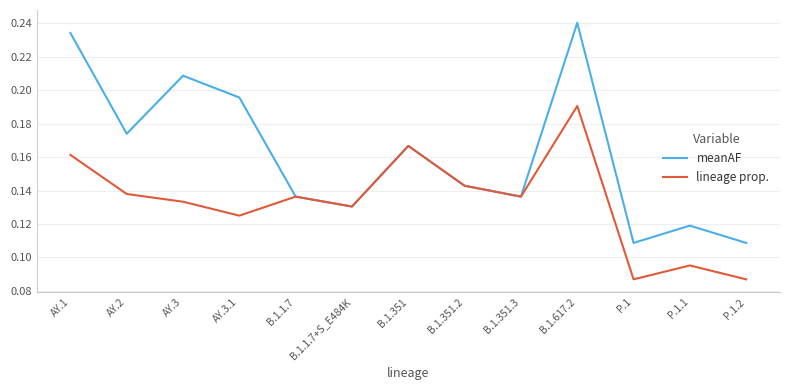

True or false: lineage prop. has a value of 0.2 at B.1.351.2.

False